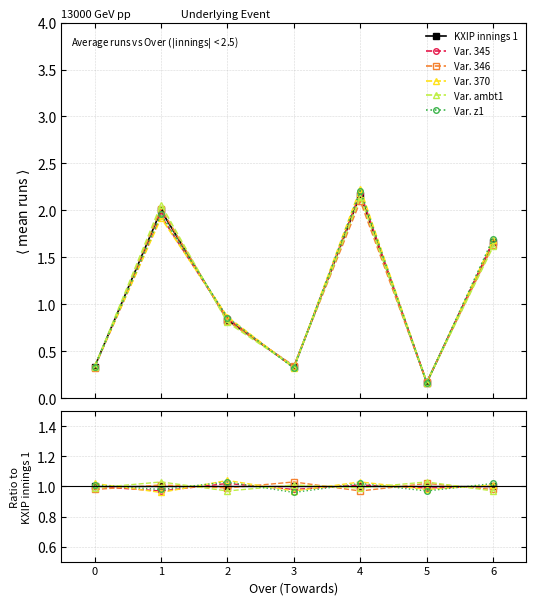

How many lines are shown in the chart?

6